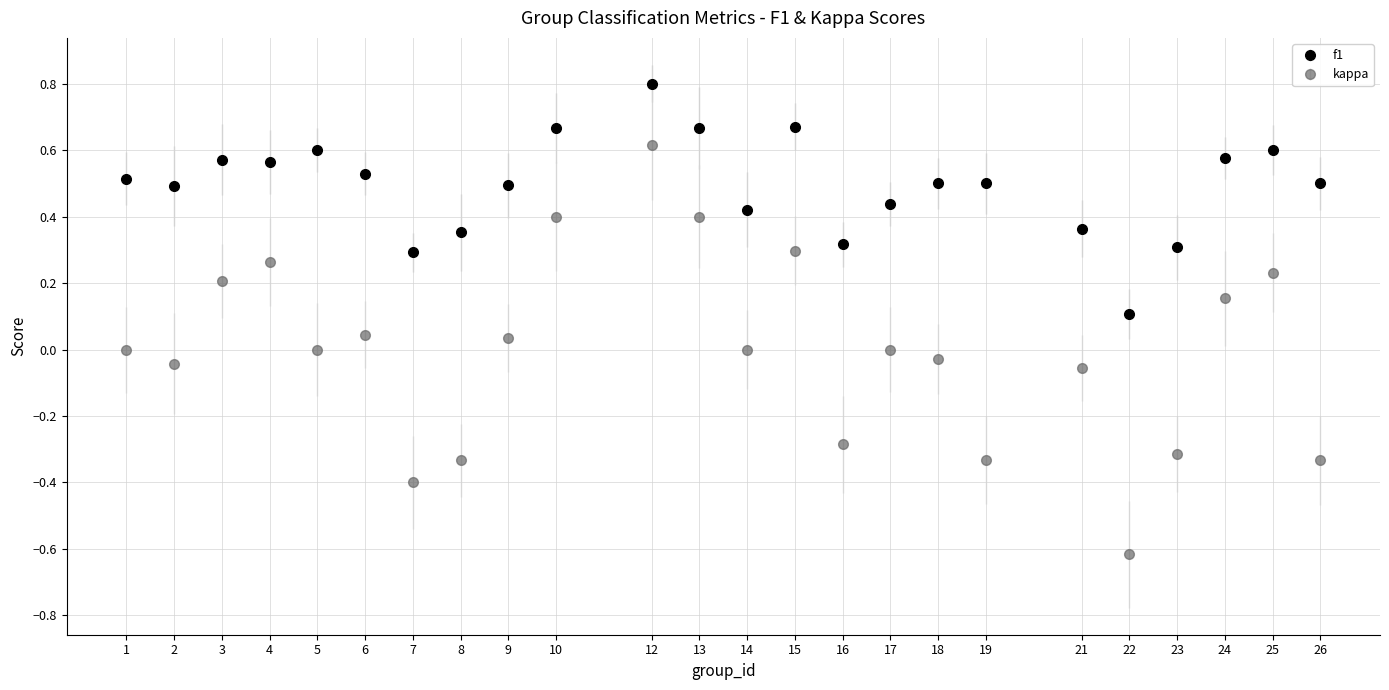

Between 16 and 24, which series saw the biggest shift?

kappa